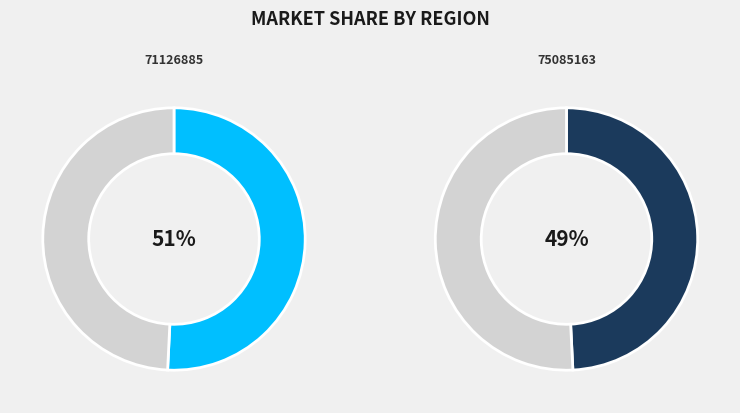

Does 75085163 represent more than half of the total?

No